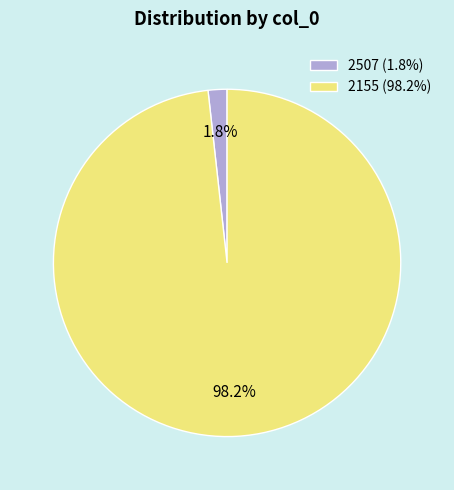

How many segments does this pie chart have?

2